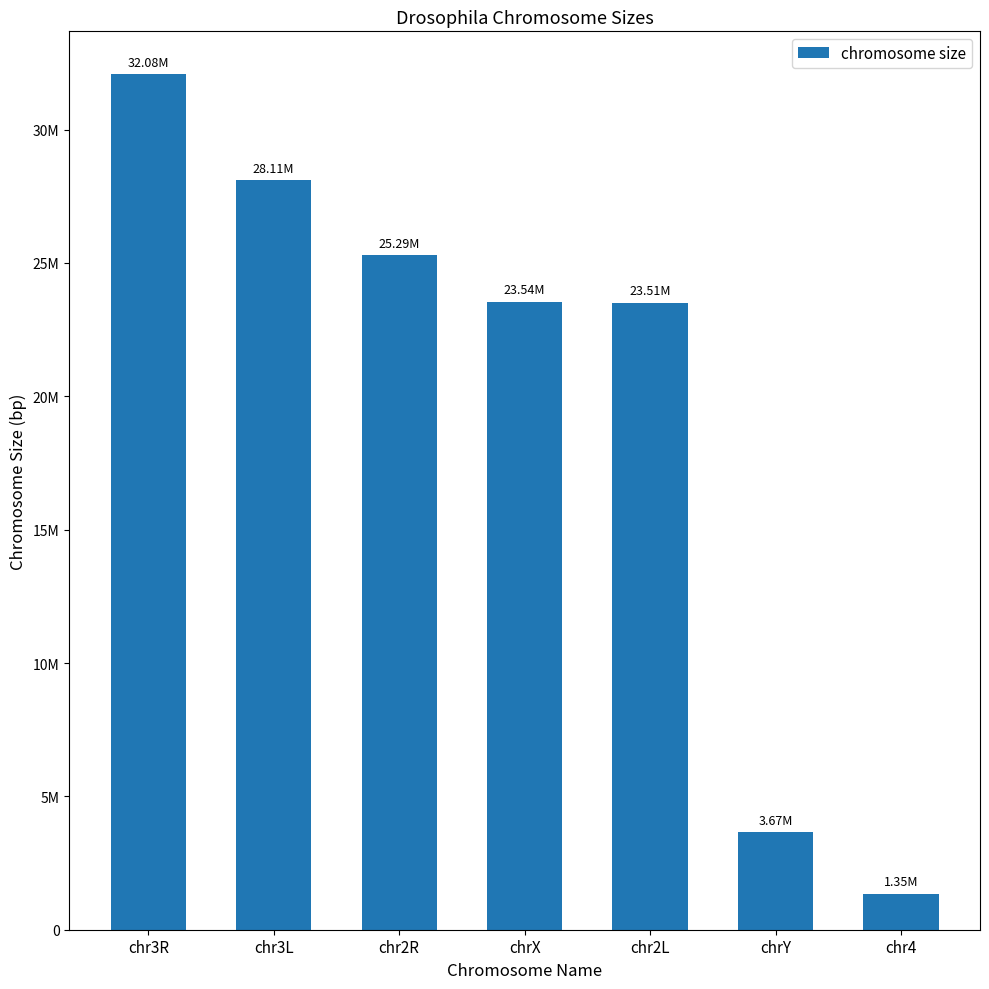

Does the chart contain any negative values?

No